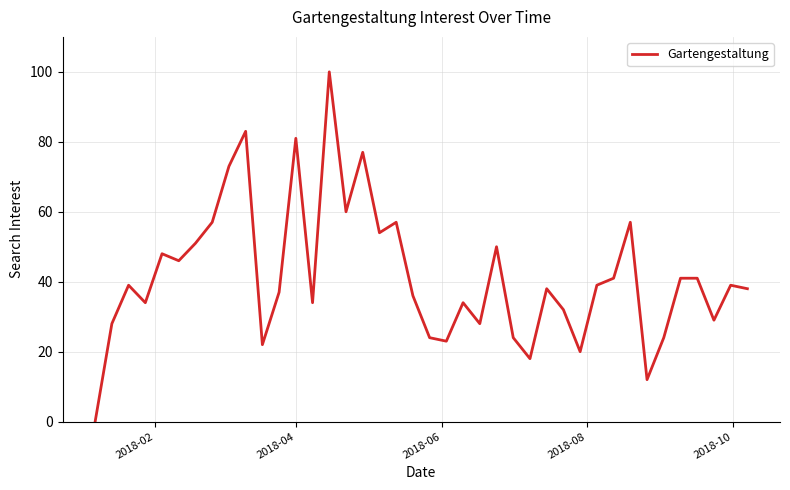

What is the maximum value shown in the chart?

100